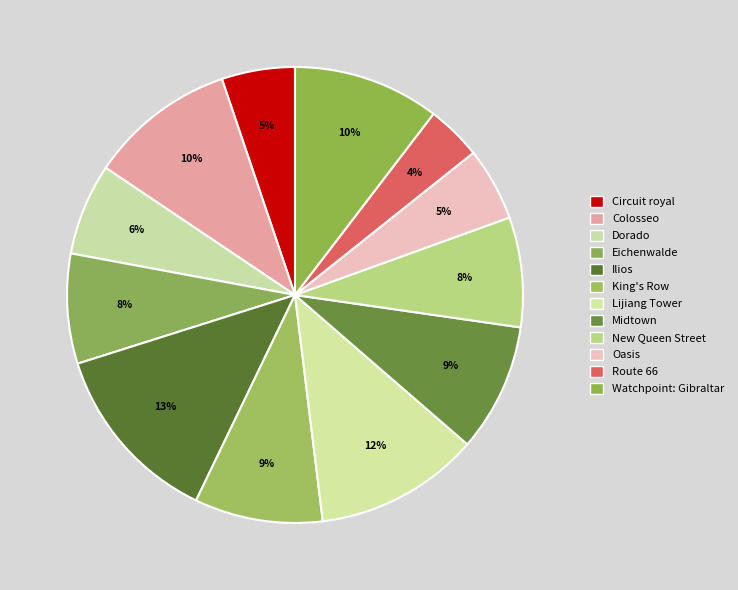

To the nearest percent, what percentage of the pie is Dorado?

6%